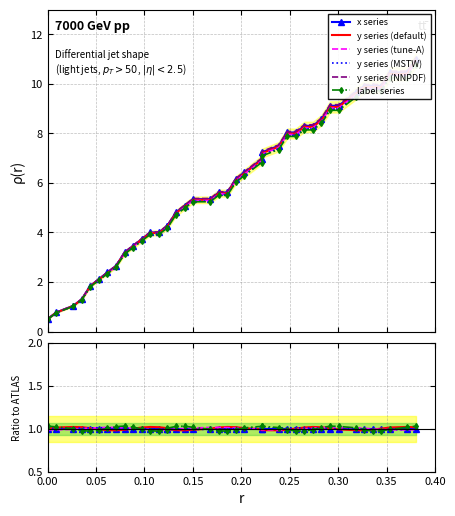

How many intersections are there between y series (MSTW) and y series (NNPDF)?

1